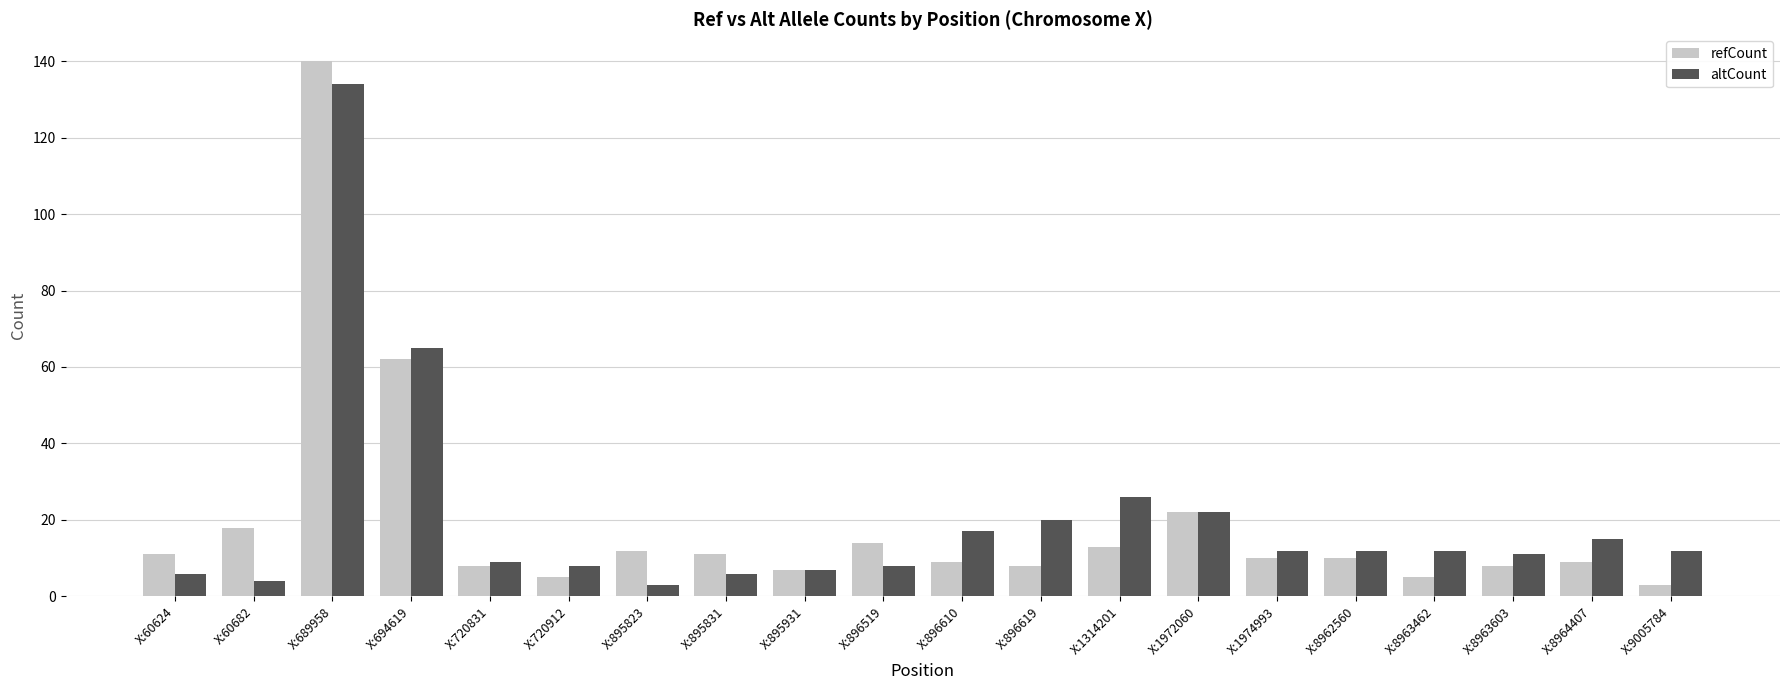

Reading left to right, what are all the values shown in this chart?

refCount: 11	18	140	62	8	5	12	11	7	14	9	8	13	22	10	10	5	8	9	3
altCount: 6	4	134	65	9	8	3	6	7	8	17	20	26	22	12	12	12	11	15	12